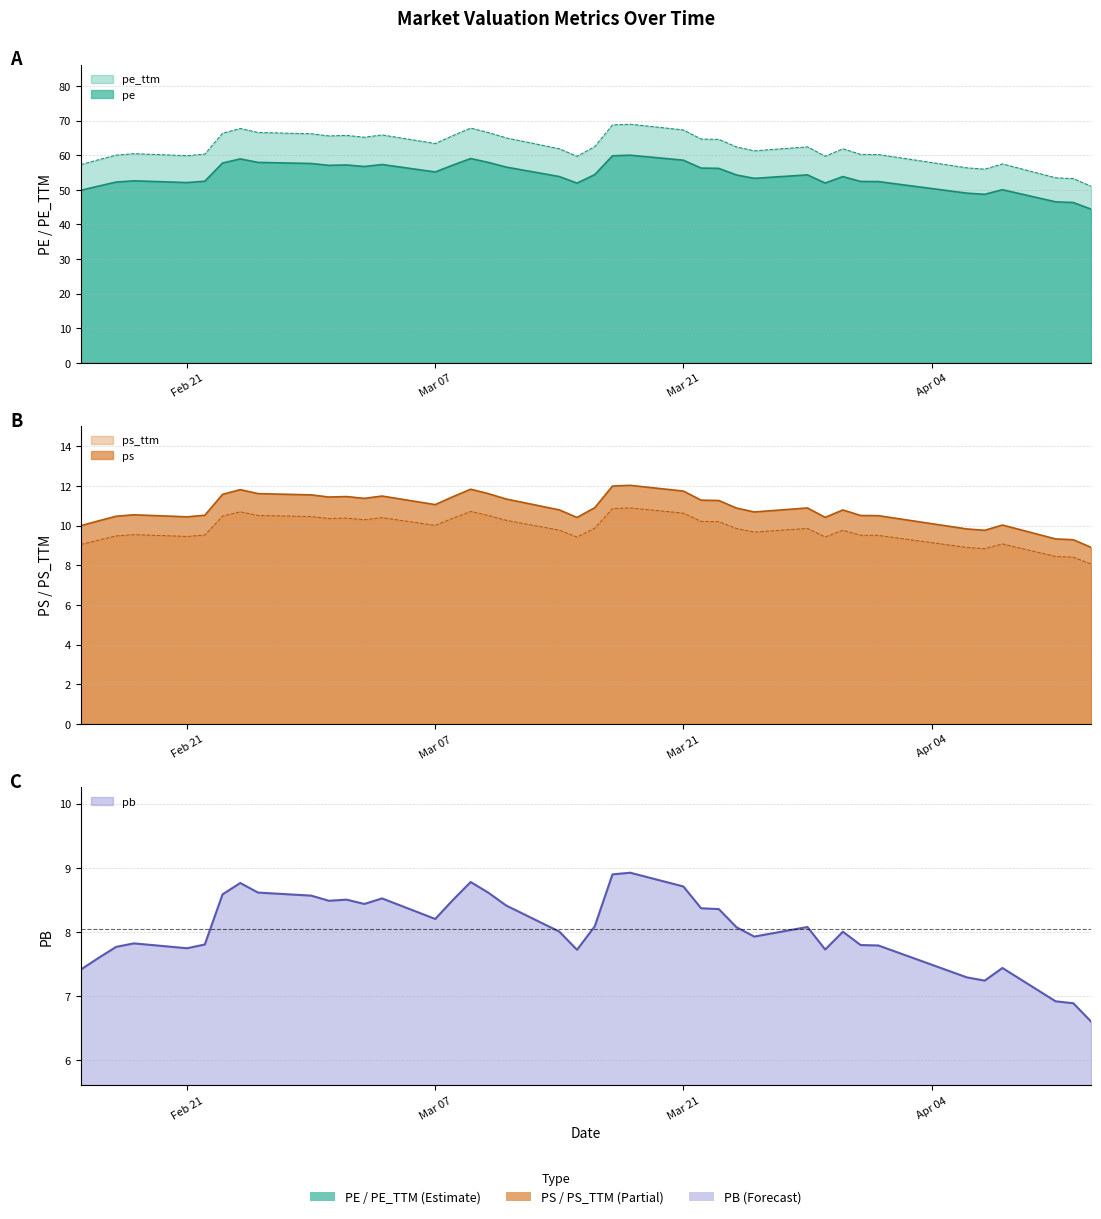

What is the difference between the maximum and minimum values in the pb series?

2.3